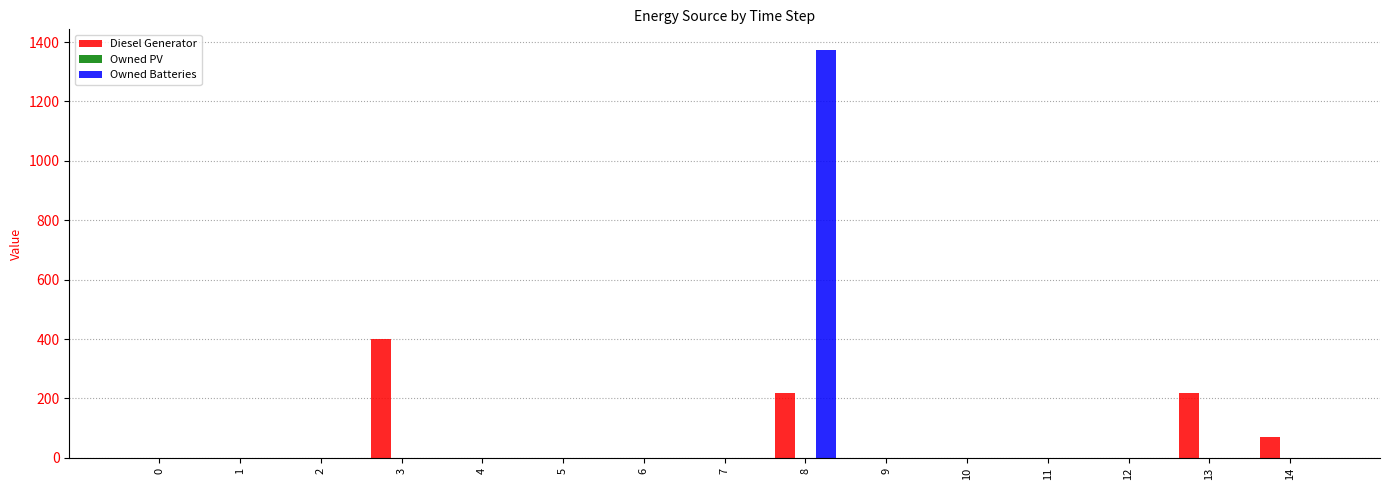

Is the value of Diesel Generator at 14 greater than the value of Owned Batteries at 0?

Yes